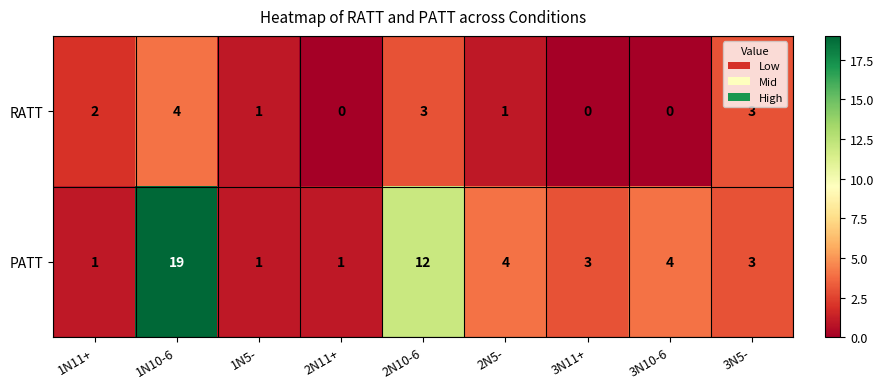

Is it true that RATT equals 2 at 2N5-?

False